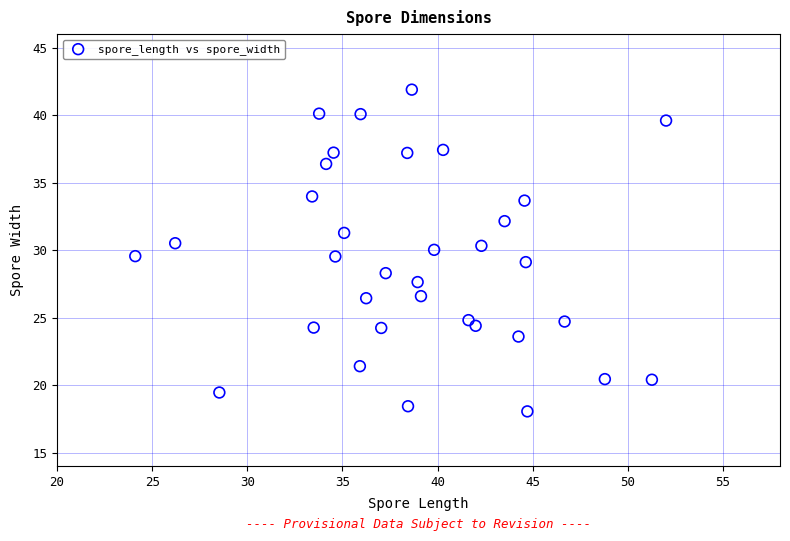

What is the range of Y values (max minus min)?

23.8